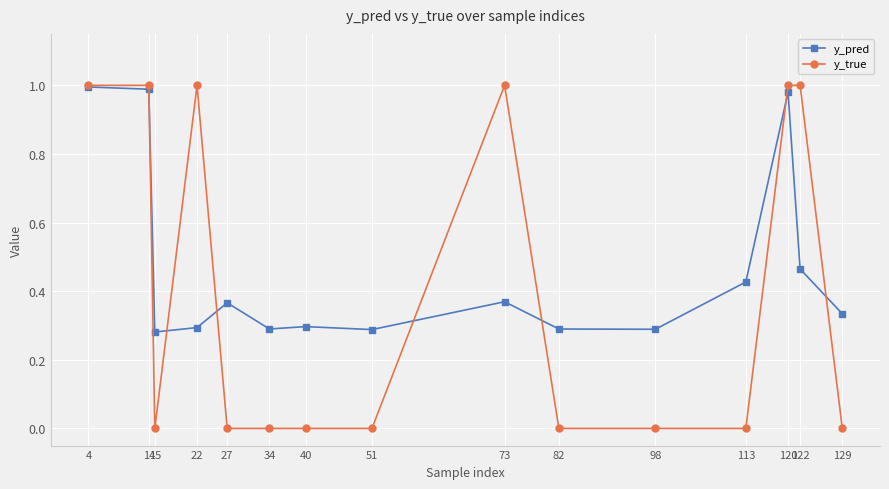

True or false: y_pred has more than 2 points higher than both neighbors.

True